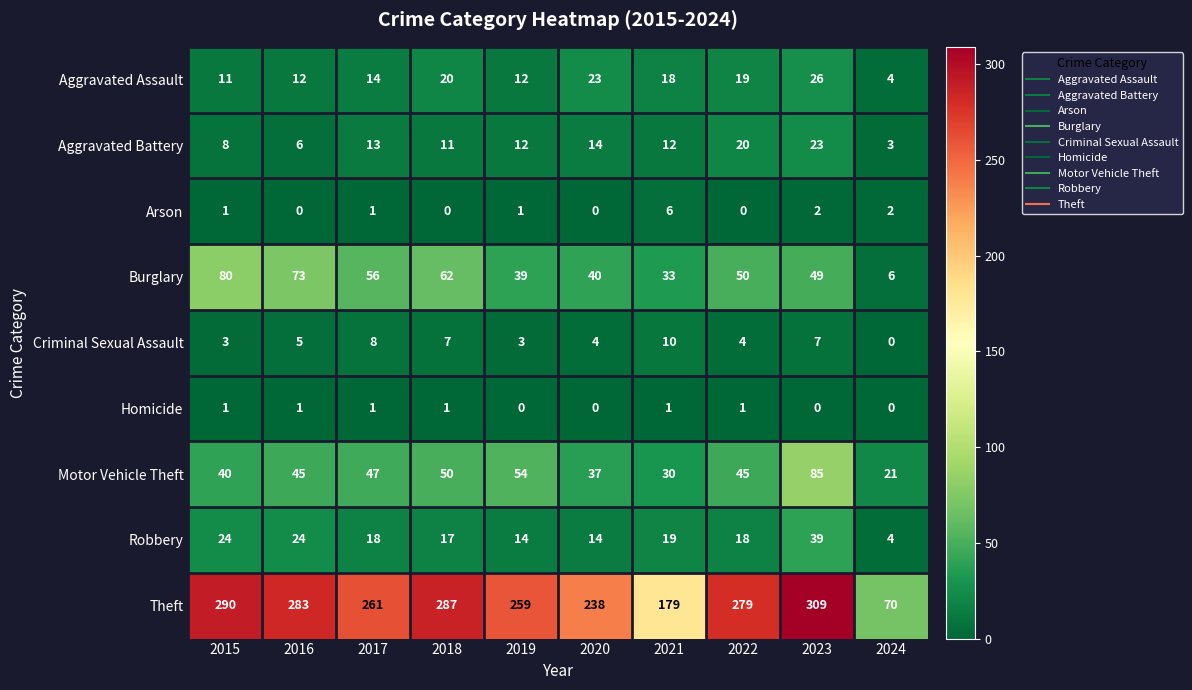

True or false: Aggravated Assault has a value of 15 at 2015.

False